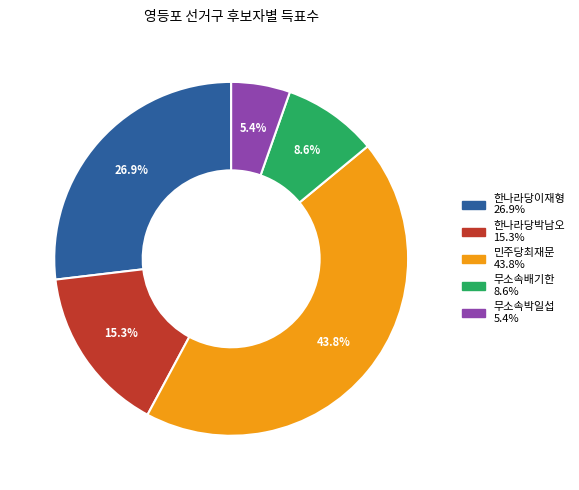

What percentage do 한나라당박남오 and 민주당최재문 together represent?

59.1%